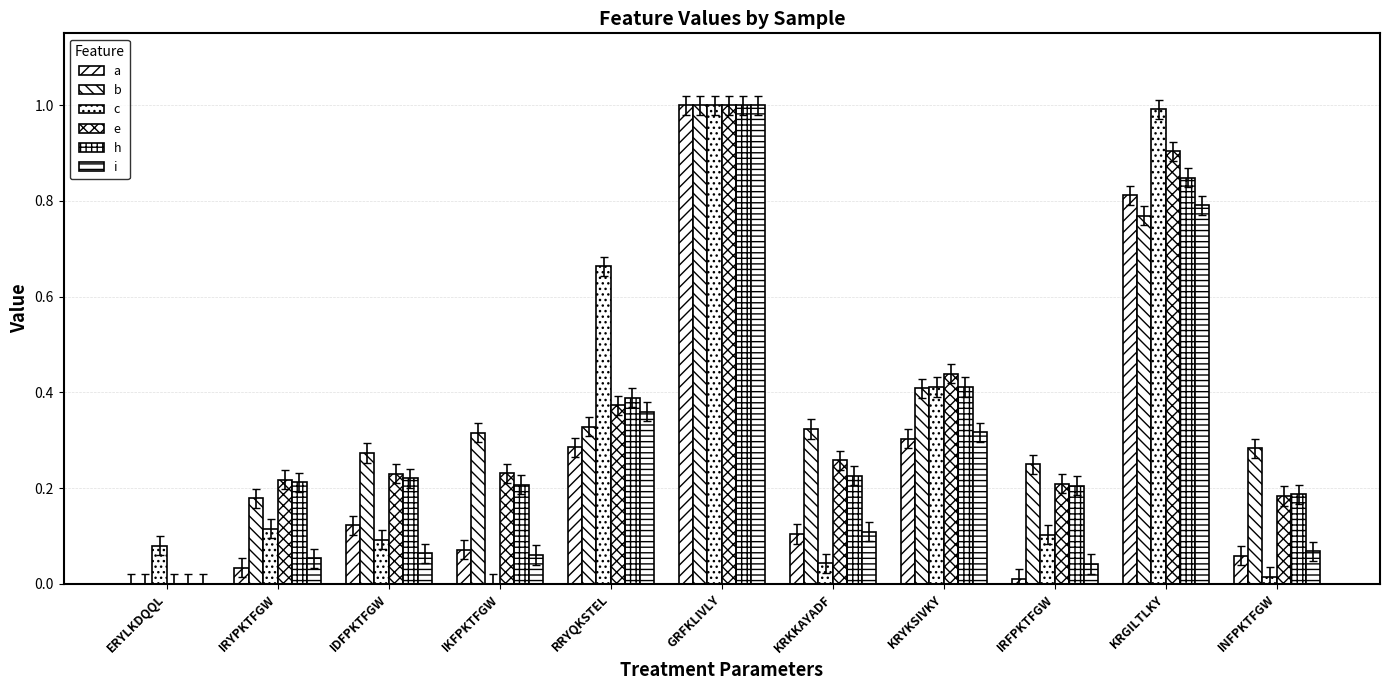

How many groups of bars are there?

11